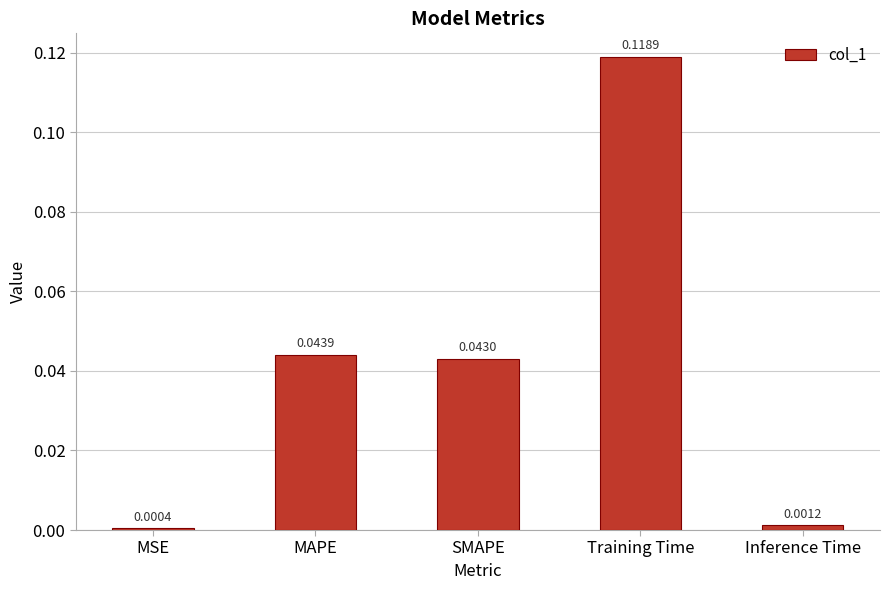

Which has a higher value, Training Time or Inference Time?

Training Time